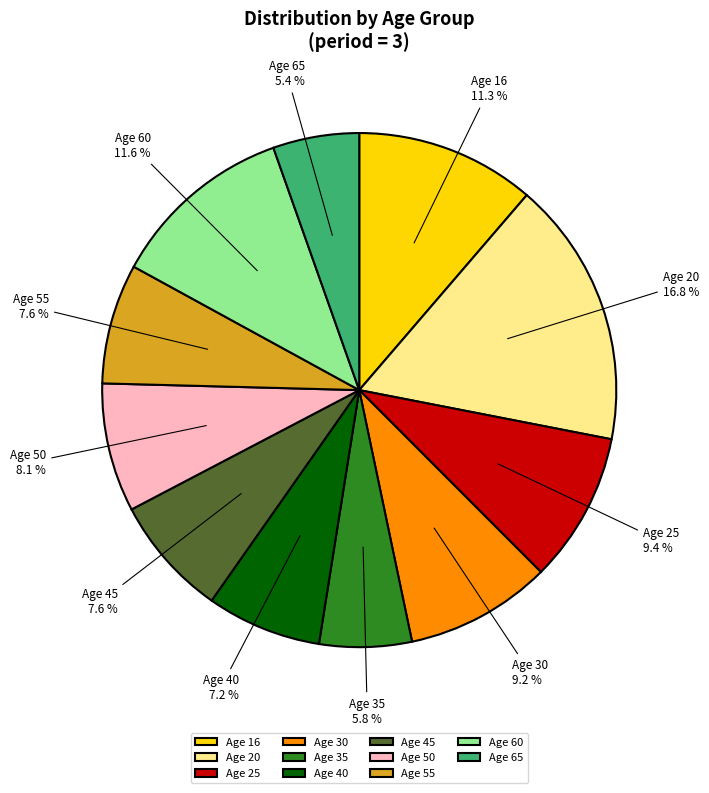

Which has a higher value, Age 16 or Age 45?

Age 16